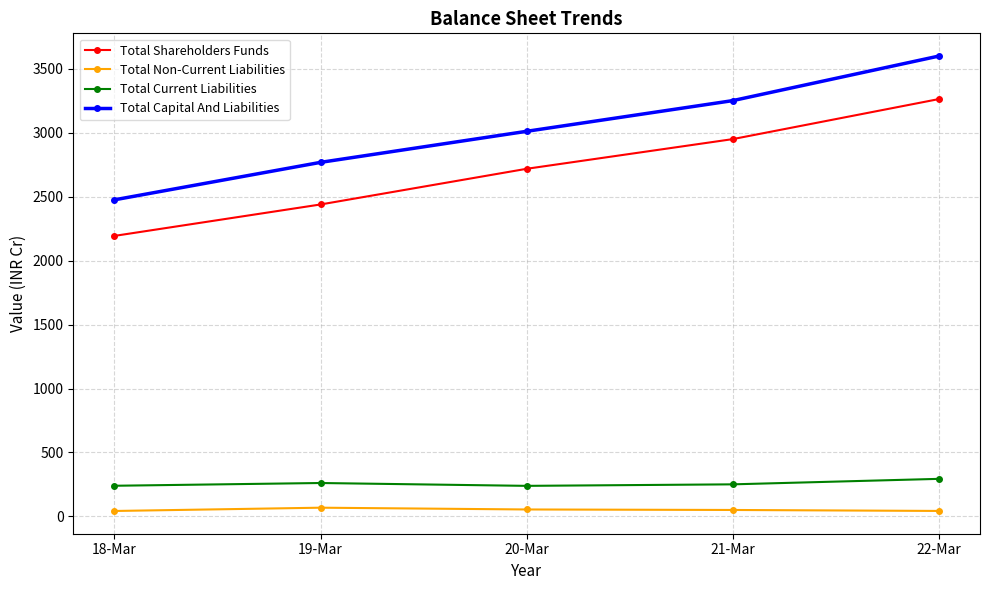

What is the label of the 2nd point from the left?

19-Mar